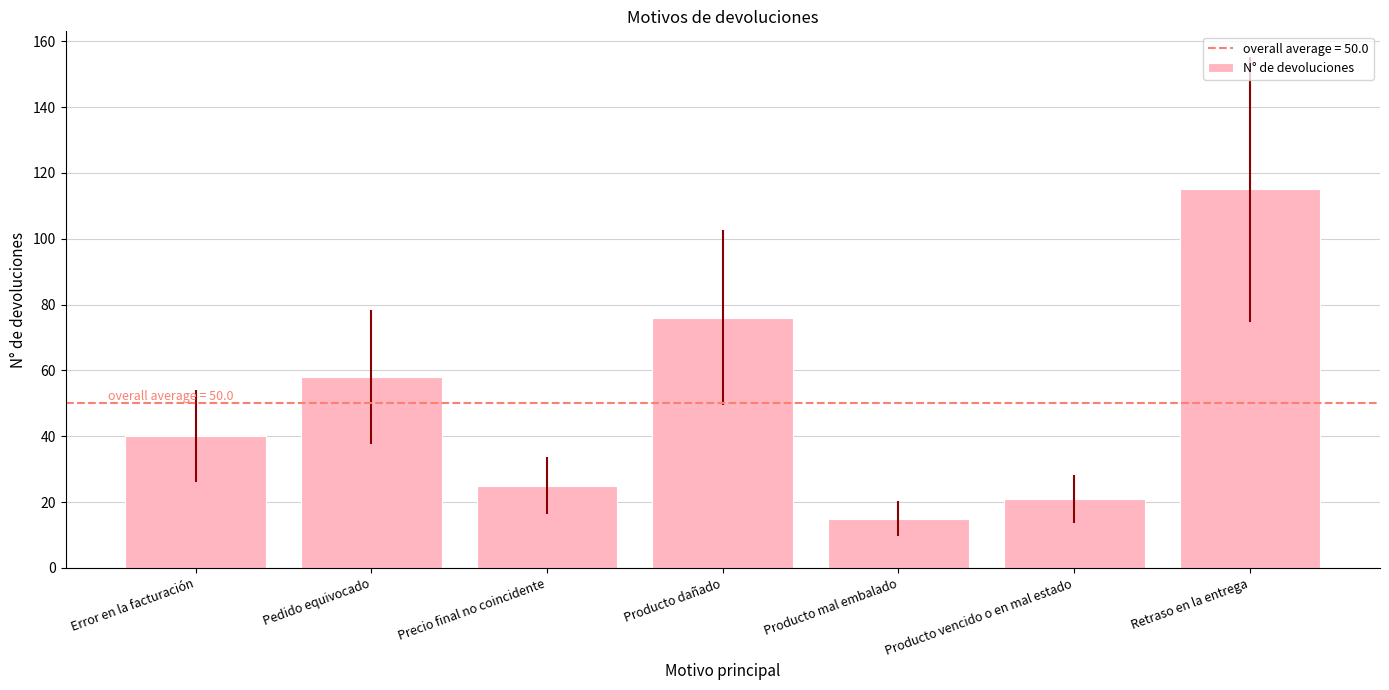

True or false: the data shows 20 at Producto dañado.

False